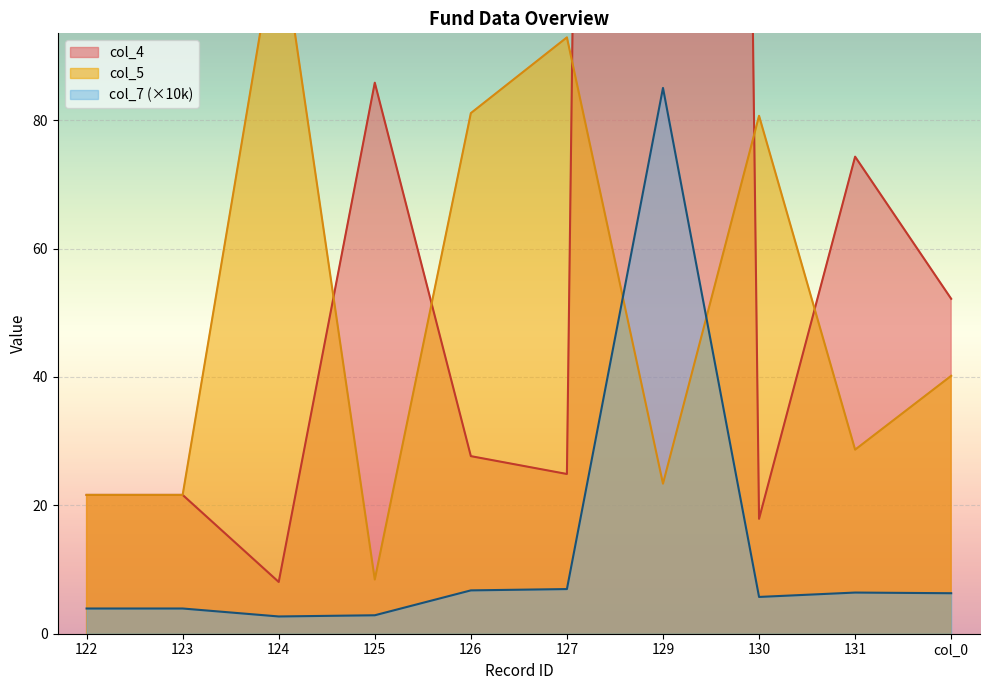

List the series in order of their peak value, lowest first.

col_7, col_5, col_4